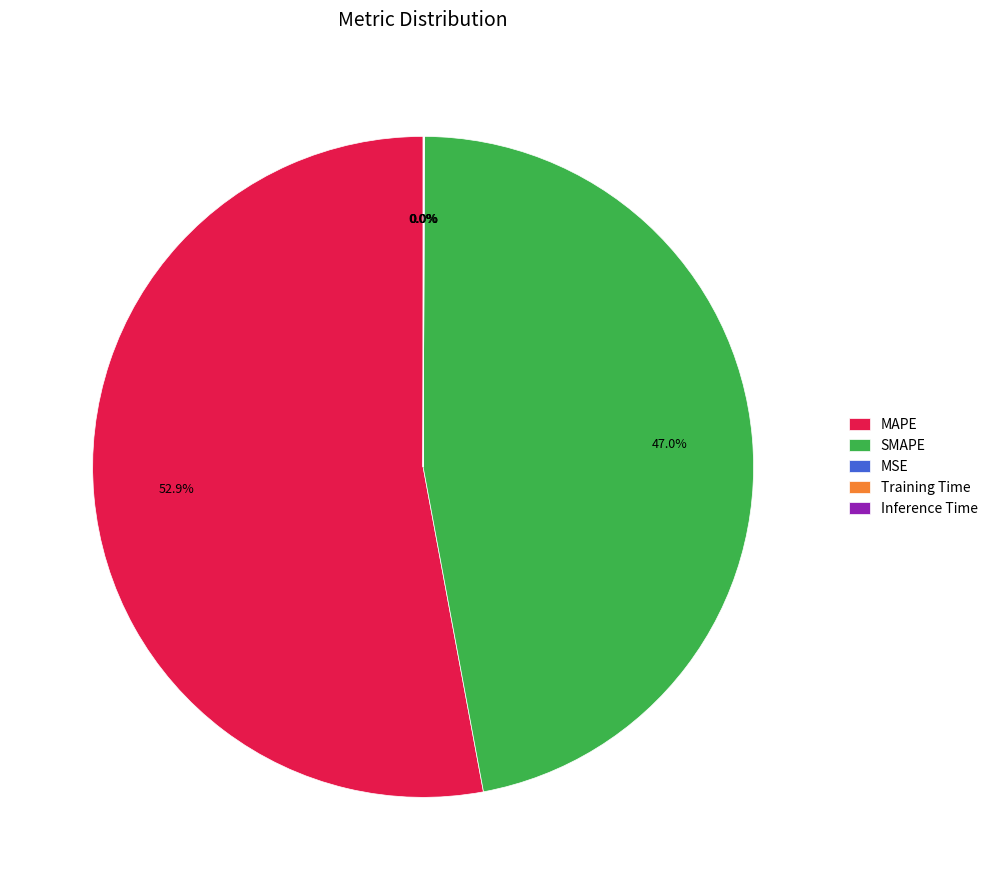

To the nearest percent, what is the average slice percentage?

20%